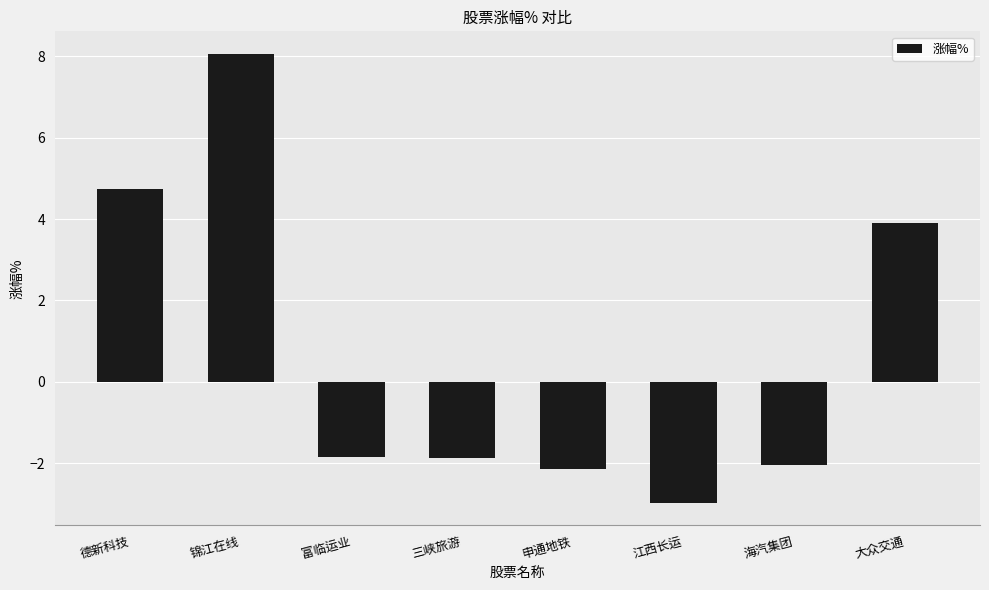

True or false: the data shows -3.0 at 江西长运.

True